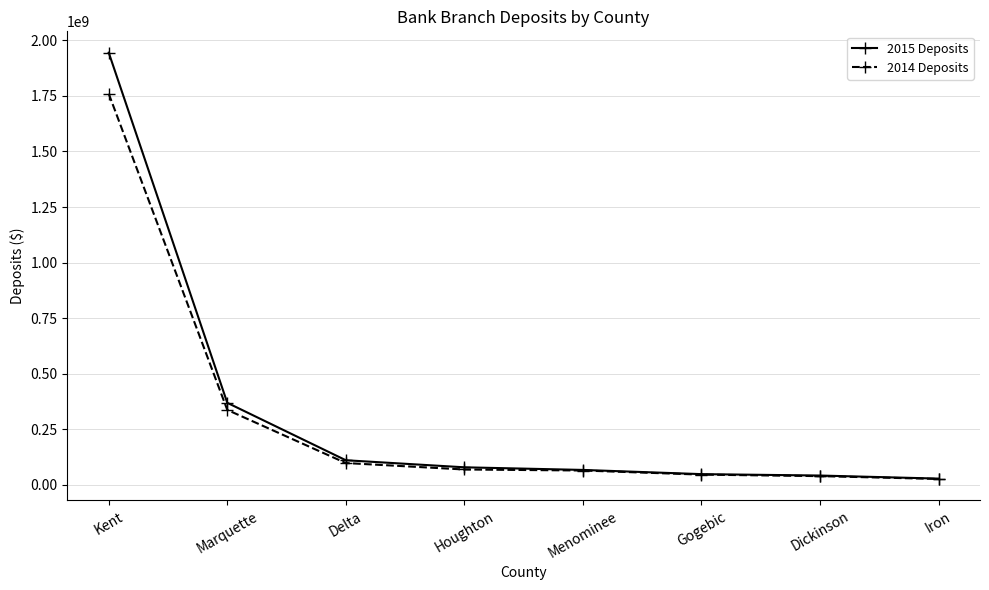

What is the difference between the highest and lowest values at Marquette?

31875000